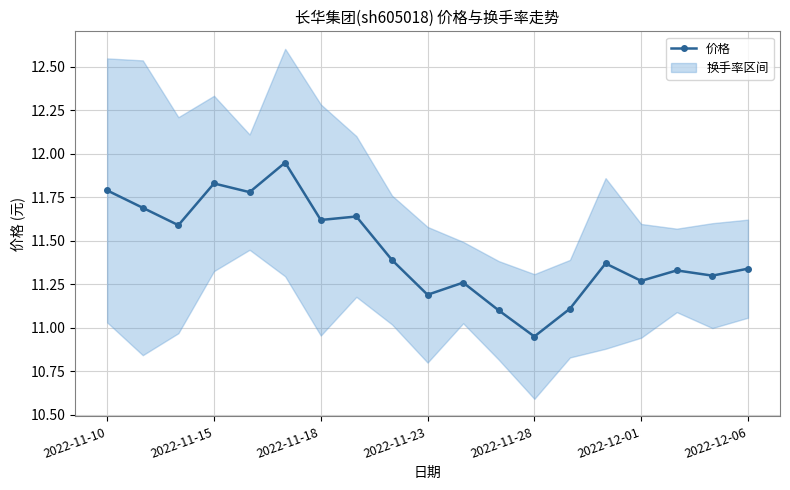

True or false: 价格 has a value of 5.4 at 2022-12-06.

False